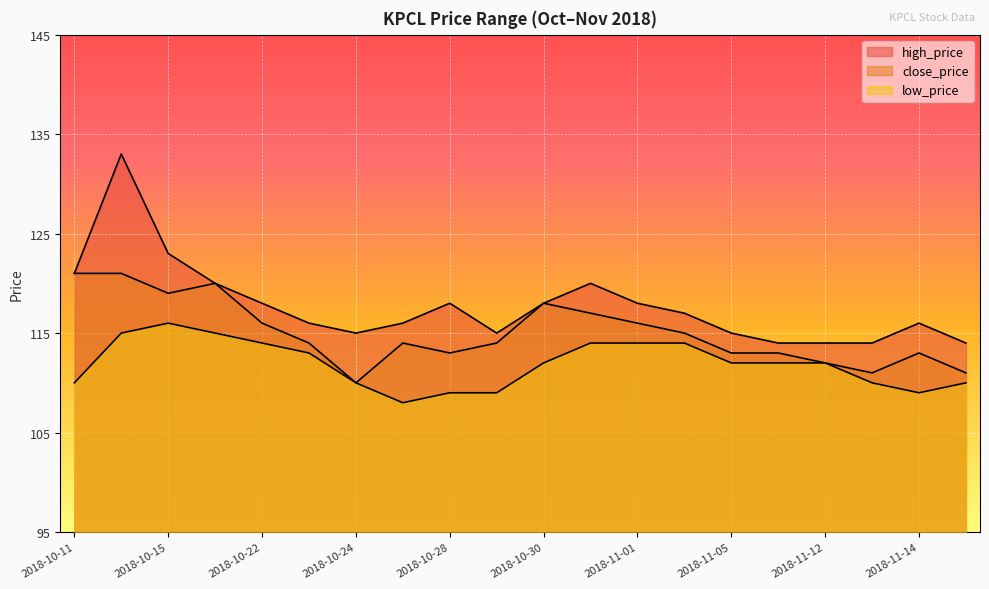

Reading left to right, transcribe all the data shown in this chart.

high_price: 2018-10-11=121	2018-10-14=133	2018-10-15=123	2018-10-21=120	2018-10-22=118	2018-10-23=116	2018-10-24=115	2018-10-25=116	2018-10-28=118	2018-10-29=115	2018-10-30=118	2018-10-31=120	2018-11-01=118	2018-11-04=117	2018-11-05=115	2018-11-11=114	2018-11-12=114	2018-11-13=114	2018-11-14=116	2018-11-15=114
close_price: 2018-10-11=121	2018-10-14=121	2018-10-15=119	2018-10-21=120	2018-10-22=116	2018-10-23=114	2018-10-24=110	2018-10-25=114	2018-10-28=113	2018-10-29=114	2018-10-30=118	2018-10-31=117	2018-11-01=116	2018-11-04=115	2018-11-05=113	2018-11-11=113	2018-11-12=112	2018-11-13=111	2018-11-14=113	2018-11-15=111
low_price: 2018-10-11=110	2018-10-14=115	2018-10-15=116	2018-10-21=115	2018-10-22=114	2018-10-23=113	2018-10-24=110	2018-10-25=108	2018-10-28=109	2018-10-29=109	2018-10-30=112	2018-10-31=114	2018-11-01=114	2018-11-04=114	2018-11-05=112	2018-11-11=112	2018-11-12=112	2018-11-13=110	2018-11-14=109	2018-11-15=110